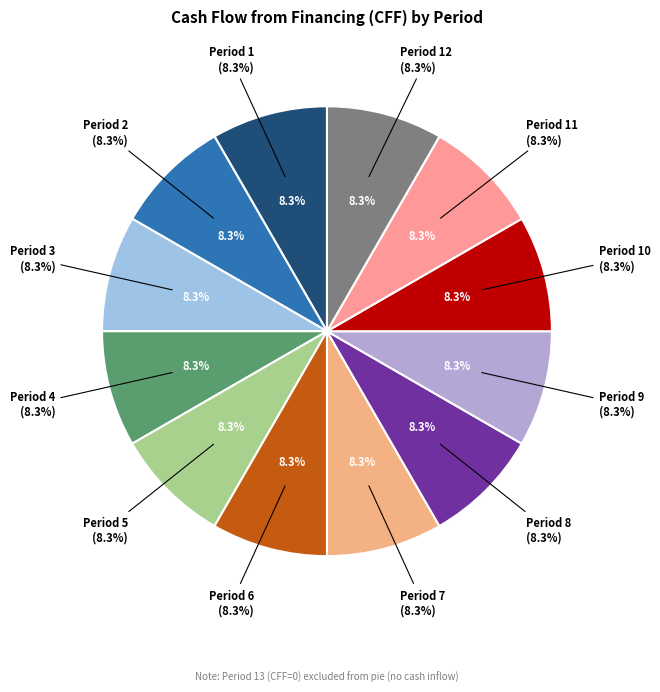

How much of the chart is everything except Period 2
(CFF=10000)?

91.7%